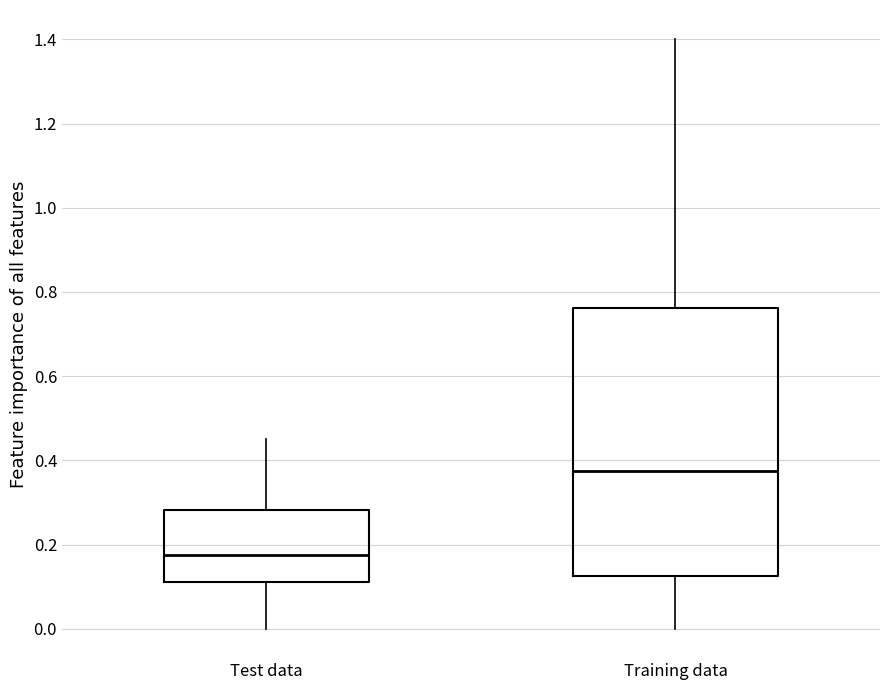

Reading left to right, read every box against the y-axis: the position of its median line, the range the box covers, and the ends of its whiskers. The values are not printed on the chart, so give them approximately, as read against the axis.

Test data: median 0.18, box 0.12 to 0.28, whiskers 0.00 to 0.46
Training data: median 0.38, box 0.12 to 0.76, whiskers 0.00 to 1.40